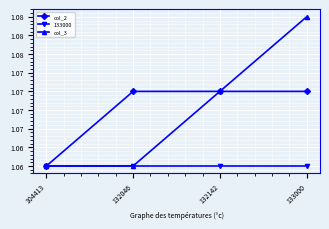

What is the average value of the col_2 series?

1.1